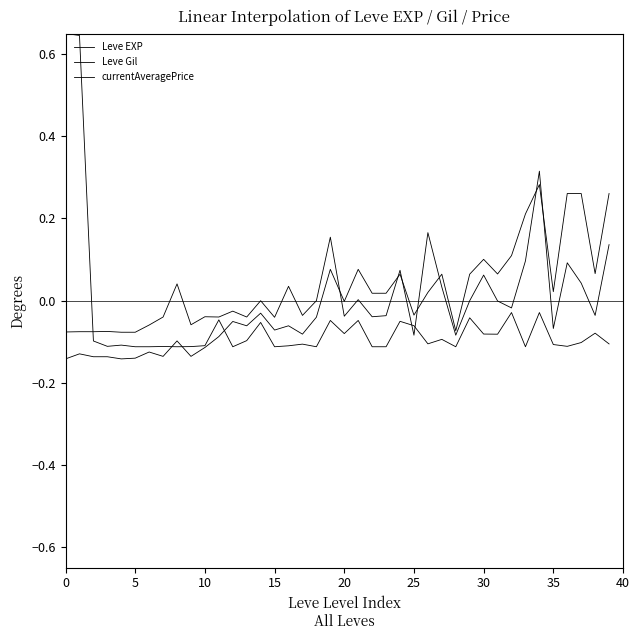

At which label is currentAveragePrice closest to 0?

32